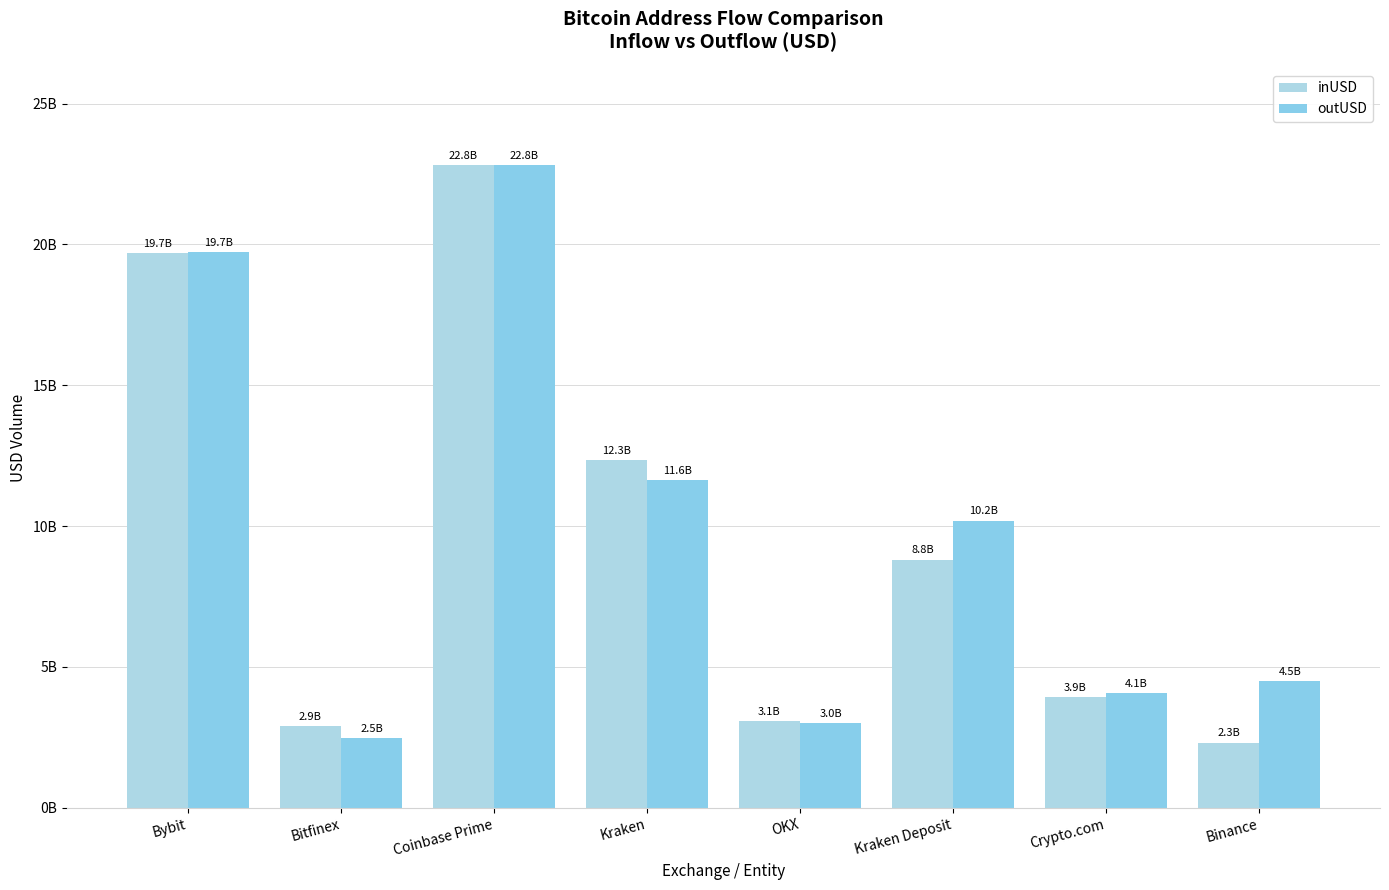

True or false: inUSD has a value of 6313759316.4 at Kraken.

False